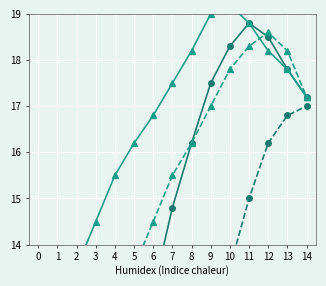

Count the number of categories in the chart.

15